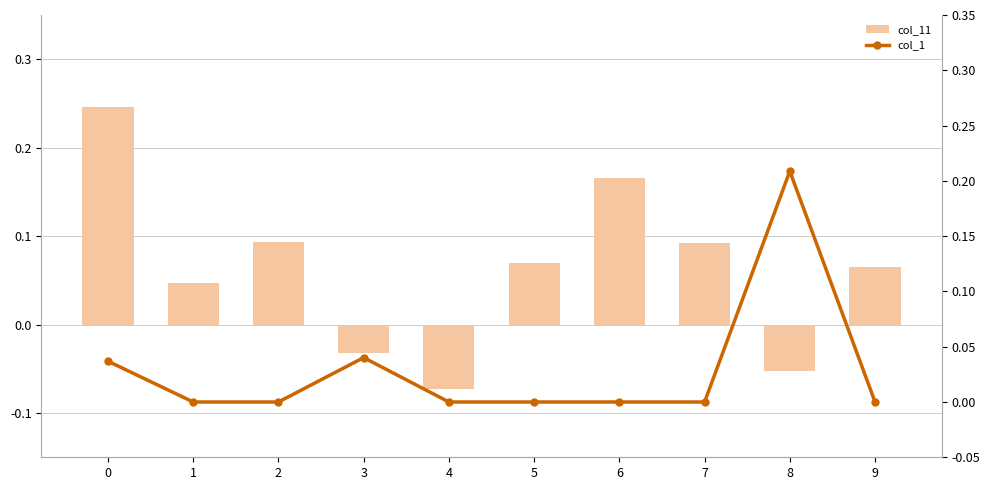

Which series changed the most between 3 and 5?

col_11